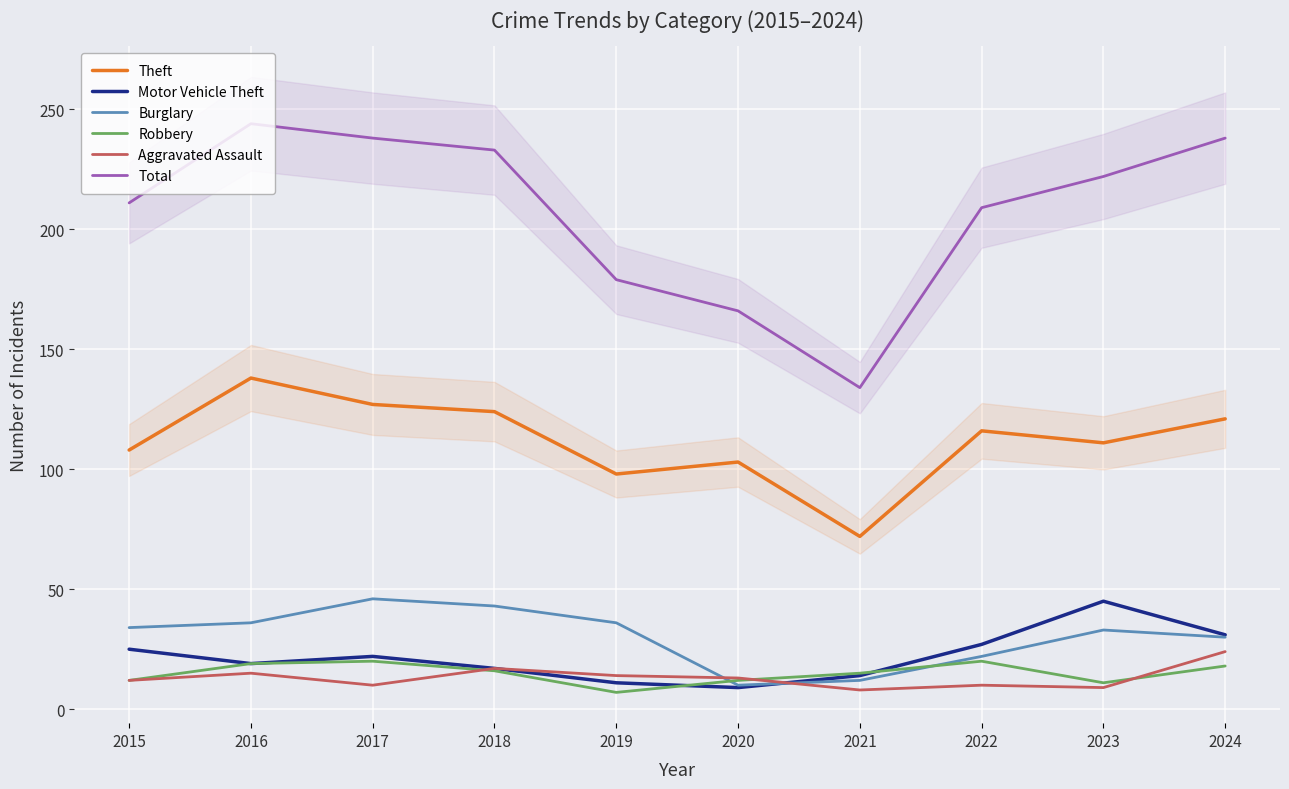

What is the difference between the highest and lowest values at 2020?

157